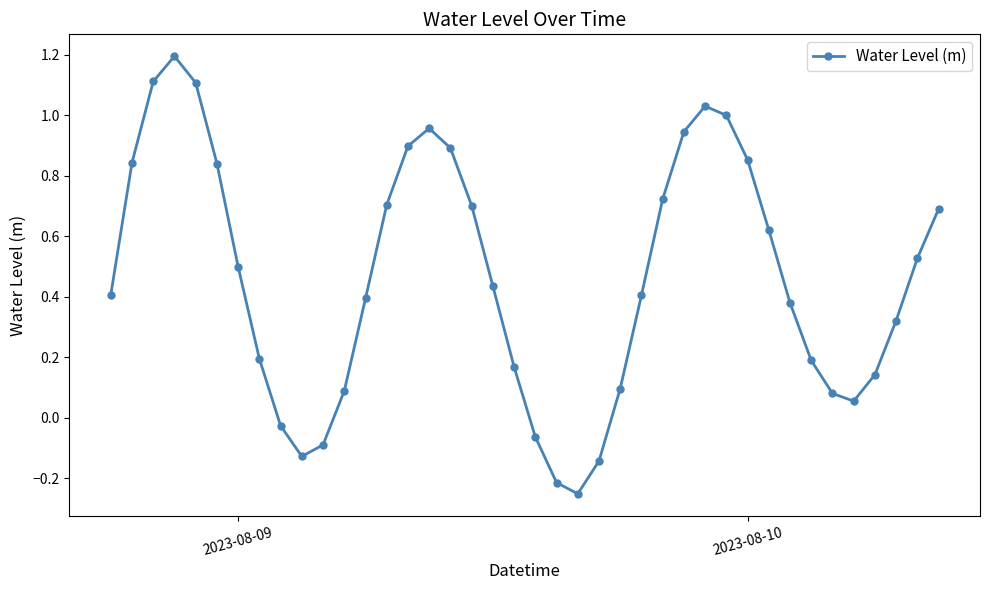

What is the difference between the maximum and minimum values?

1.4